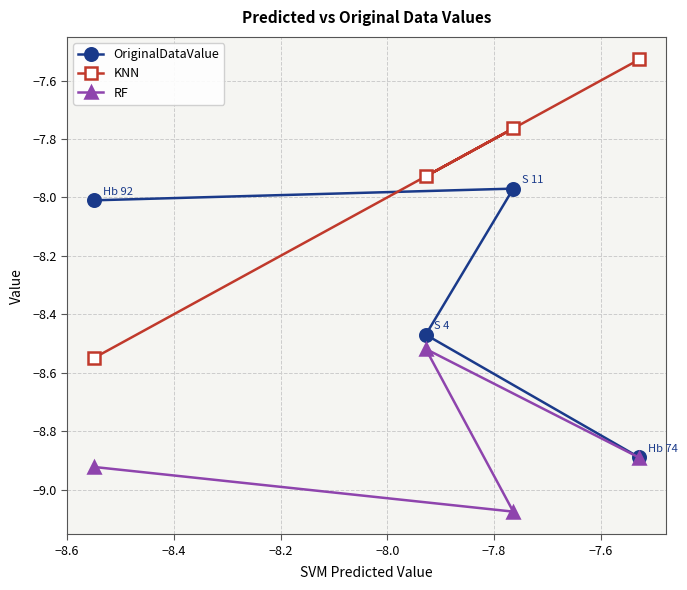

Count the number of categories in the chart.

4